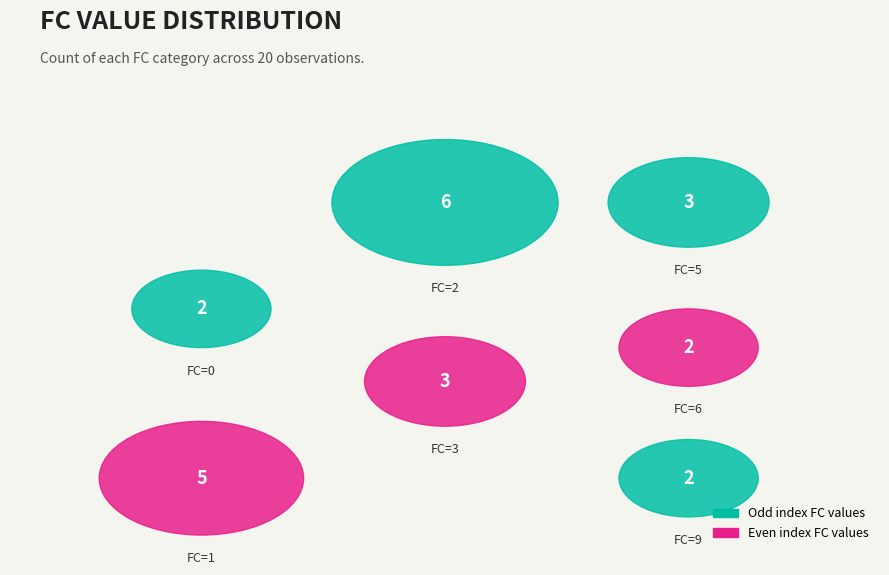

True or false: 5 accounts for 24% of the total.

False